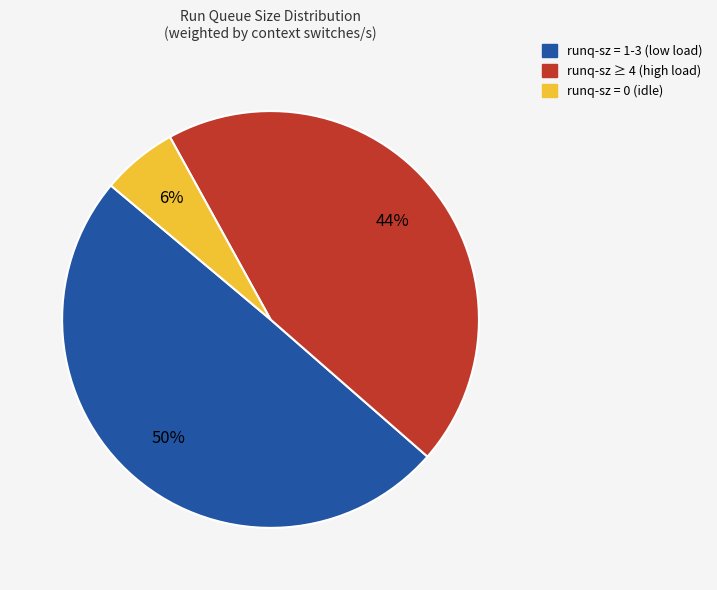

To the nearest percent, what is the average slice percentage?

33%